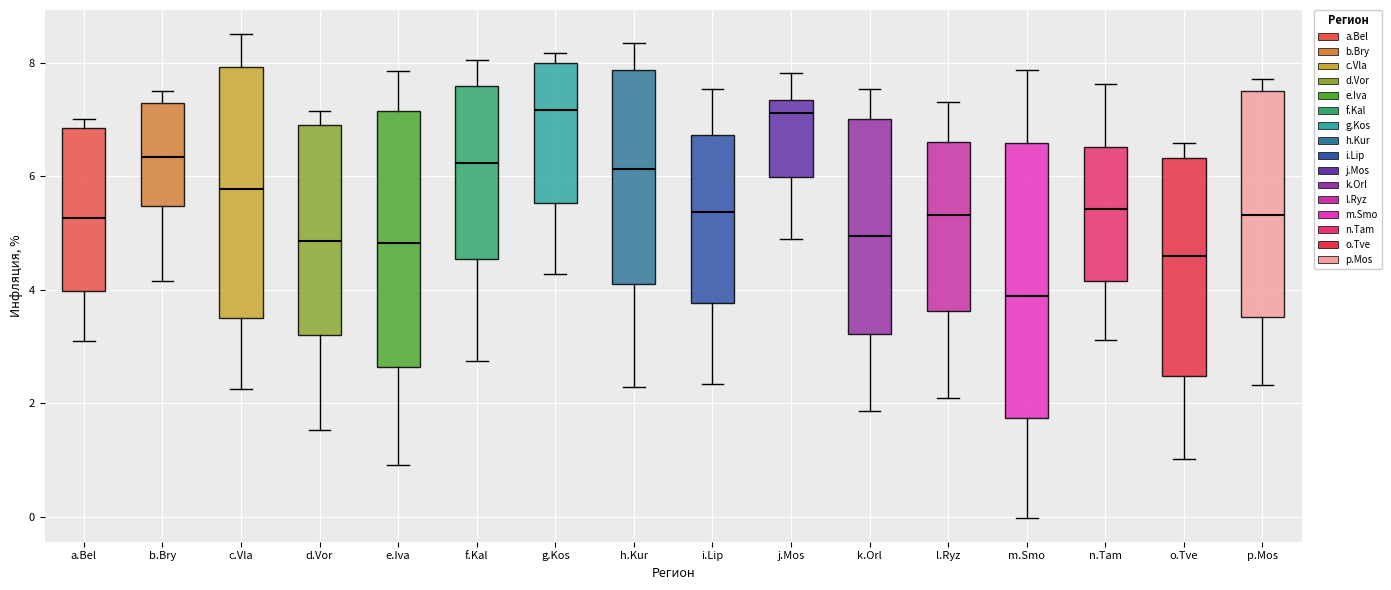

Which box is the tallest, from its lower edge to its upper edge?

m.Smo